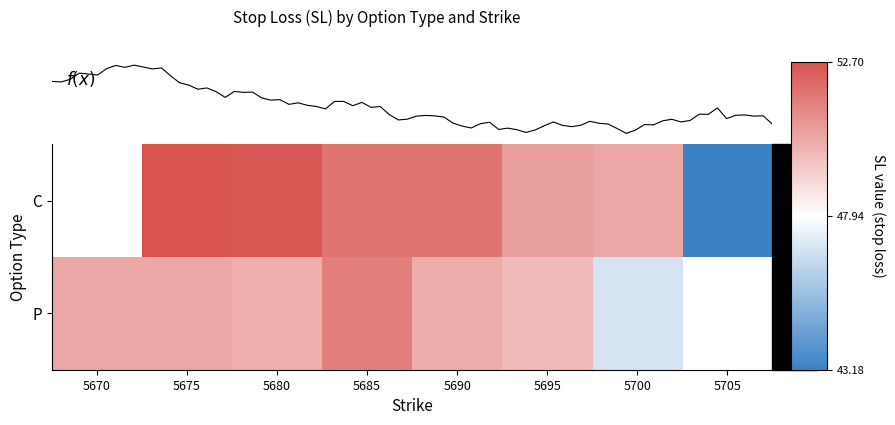

At which label does C first exceed 51?

5675